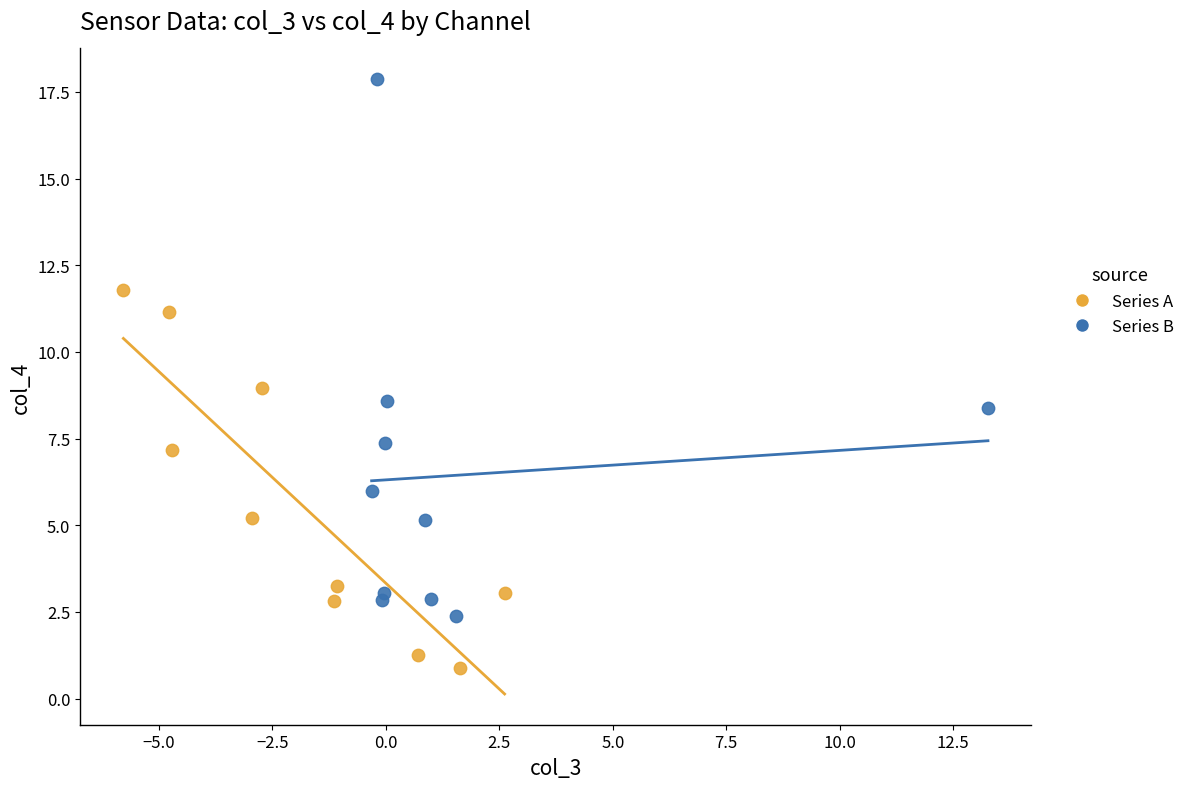

Which series contains the highest Y value?

Series B